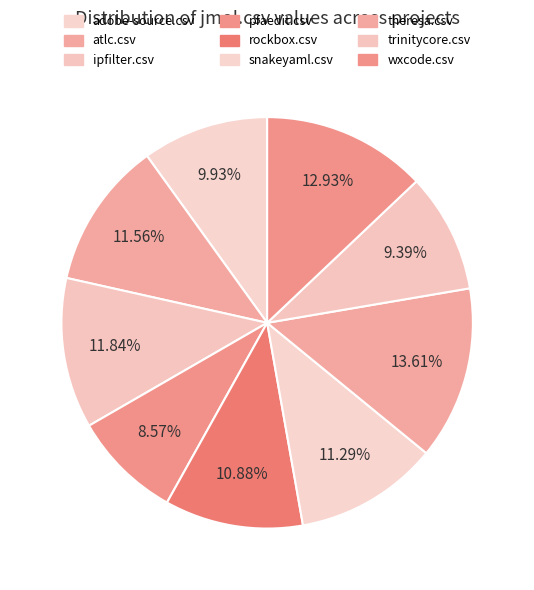

What is the largest slice in the pie chart?

theresa.csv